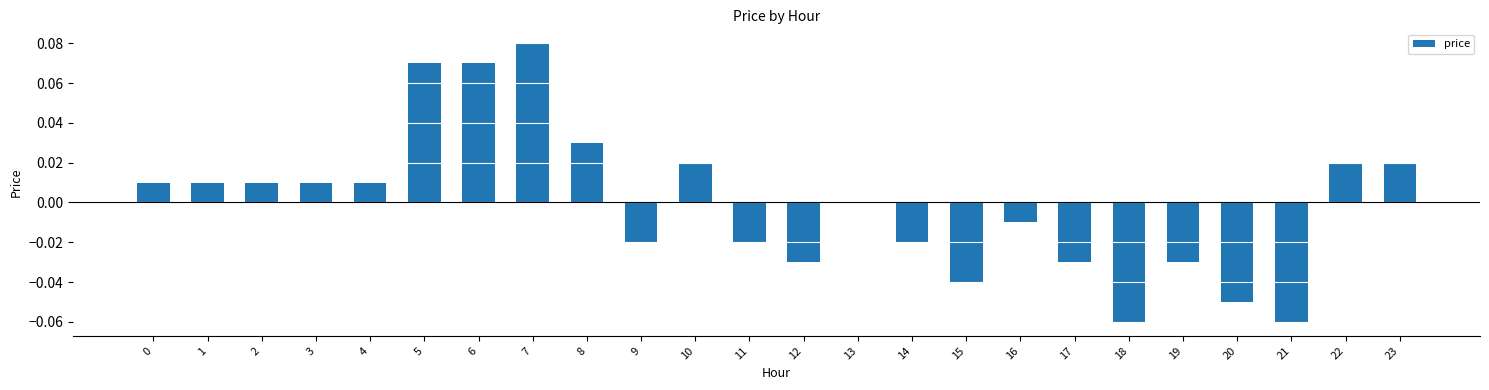

Is it true that the value at 8 is 0.1?

False